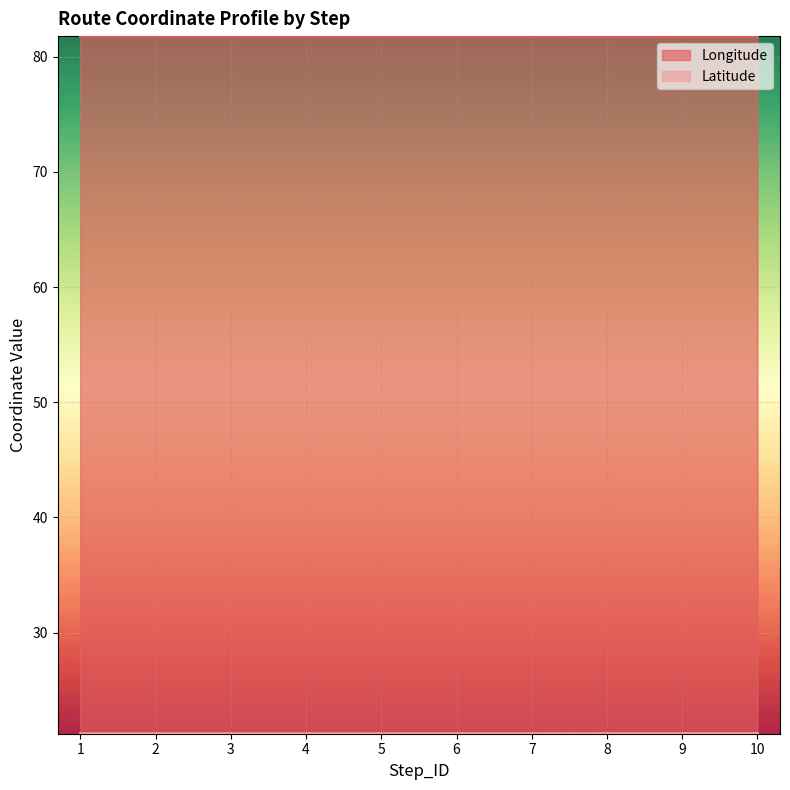

What is the total value across all series at 3?

103.0